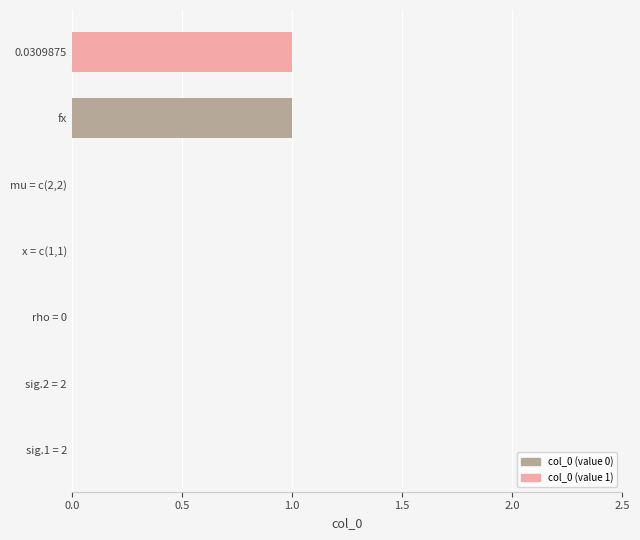

True or false: the data shows 0 at x = c(1,1).

True